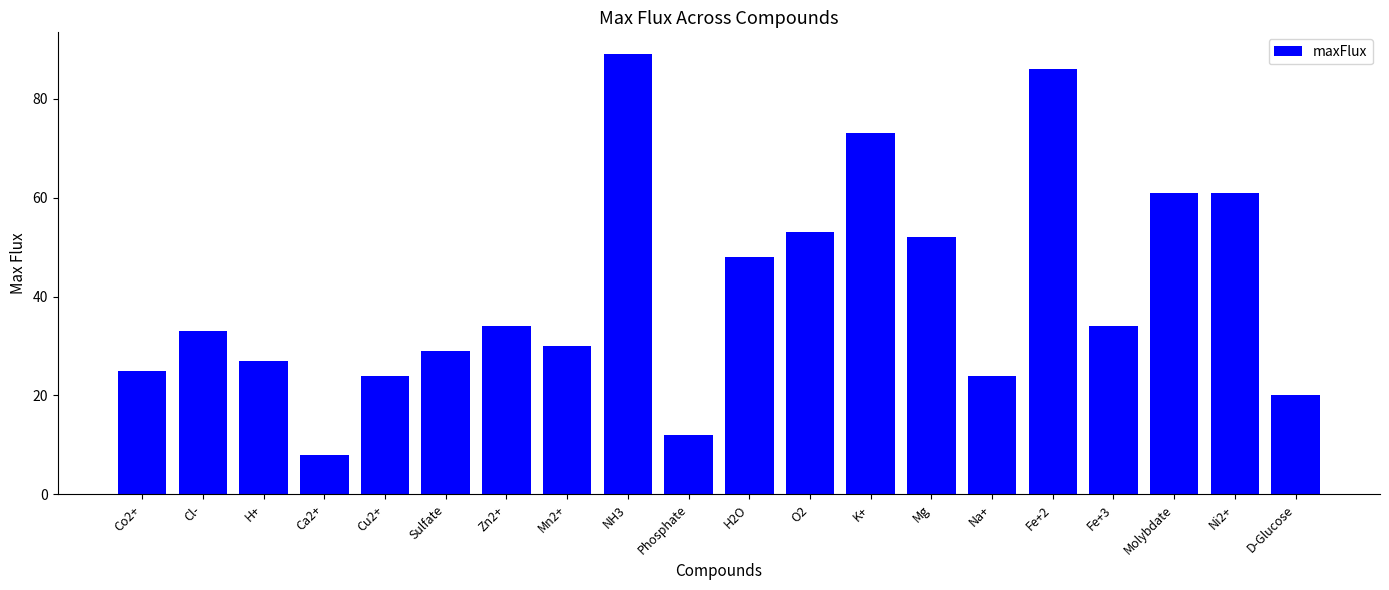

True or false: the data shows 13 at Mn2+.

False